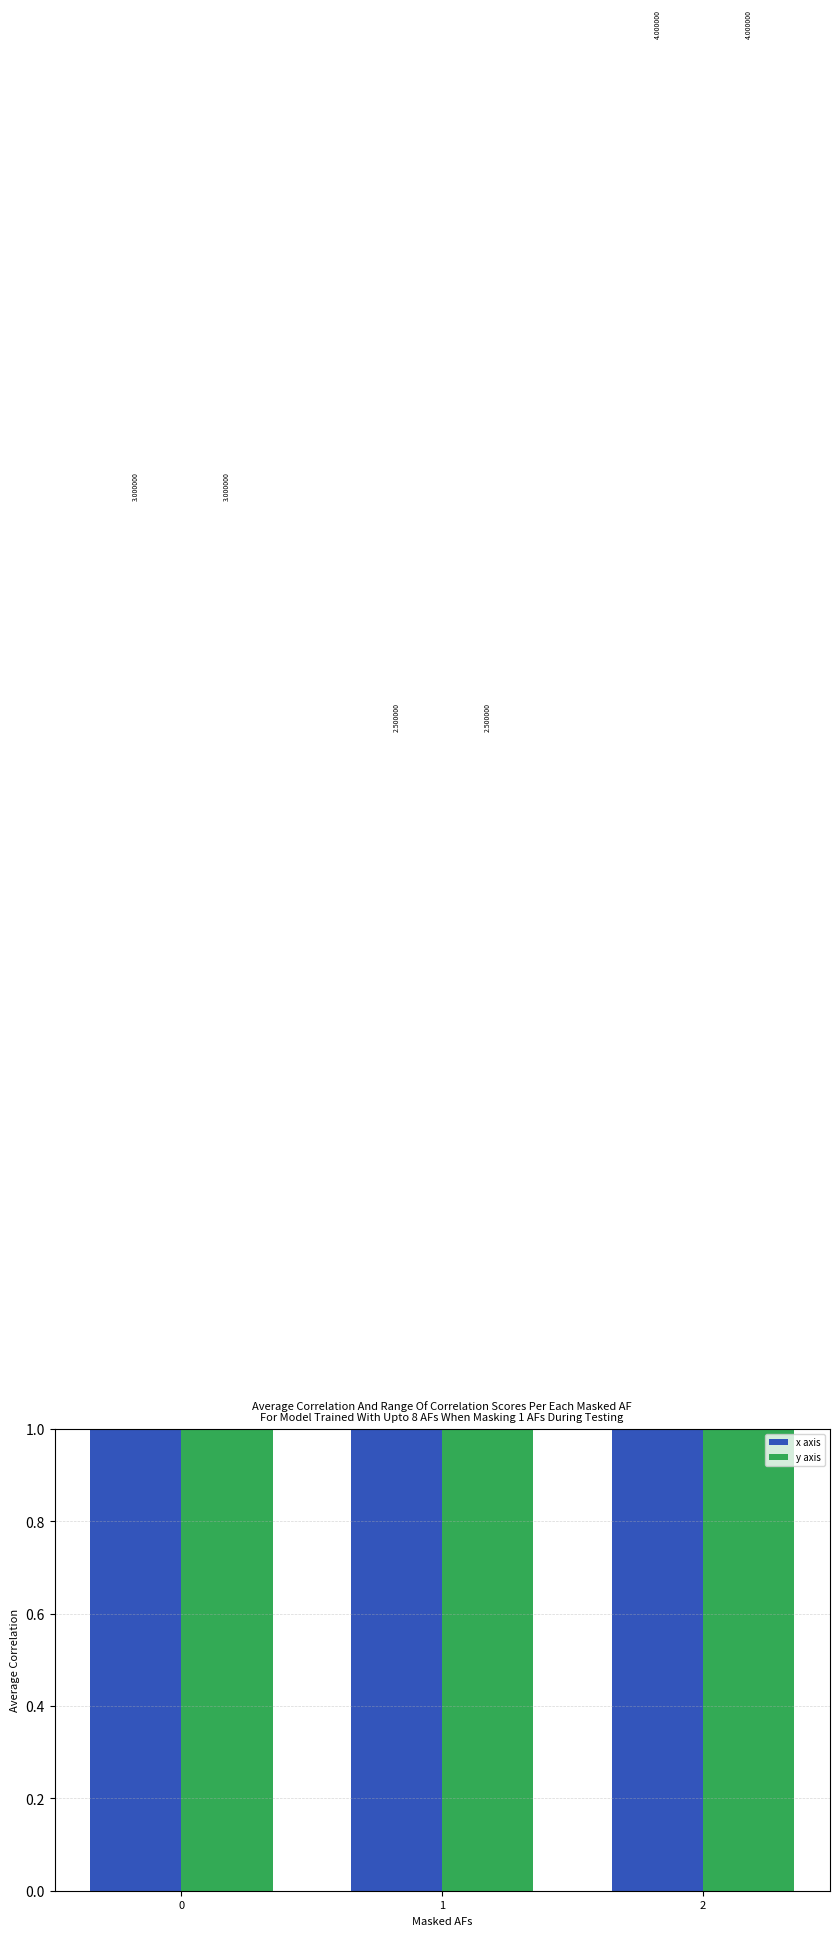

List the labels in order of y axis value, smallest first.

1, 0, 2